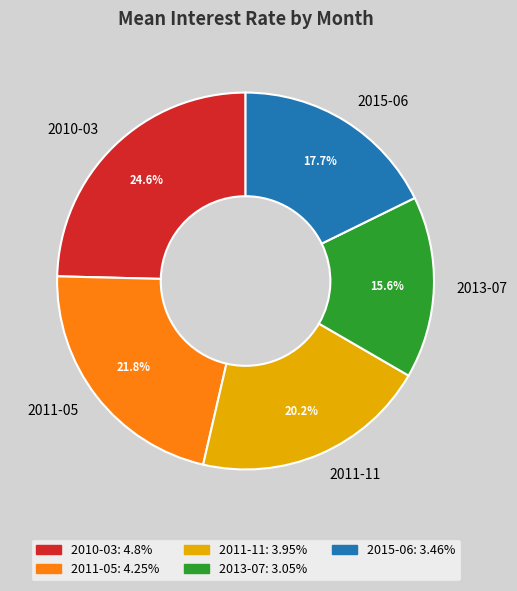

Is it true that 2011-11 is 20% of the pie?

True